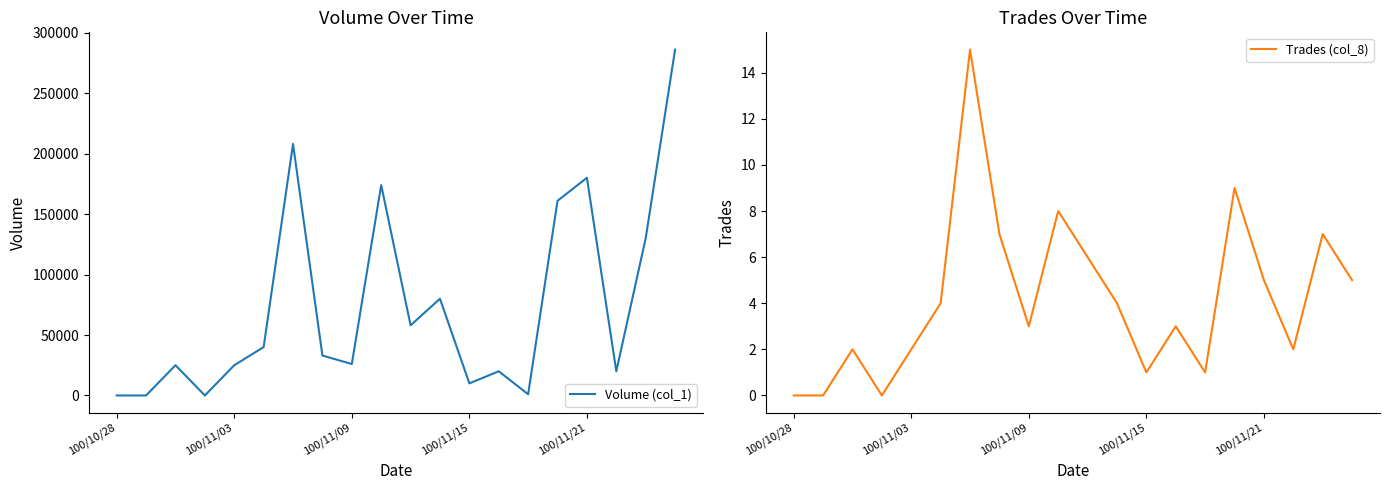

Count the number of categories in the chart.

20